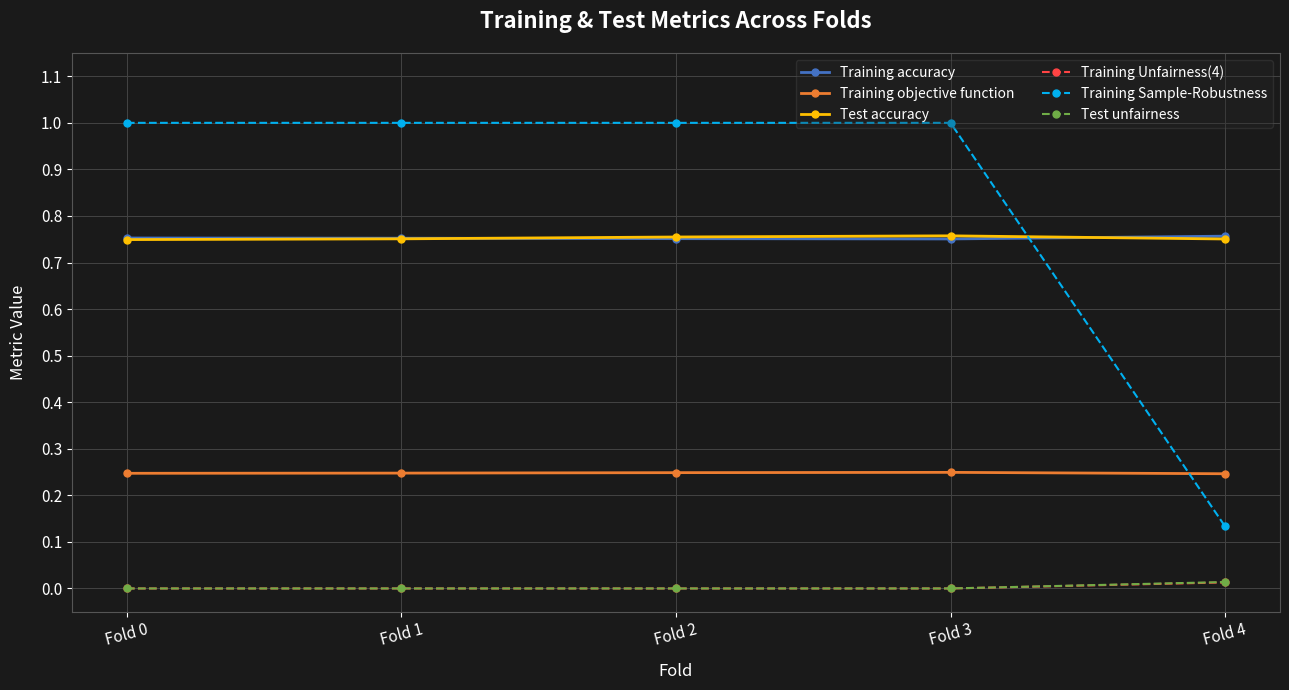

True or false: Training accuracy and Training Unfairness(4) intersect in this chart.

False